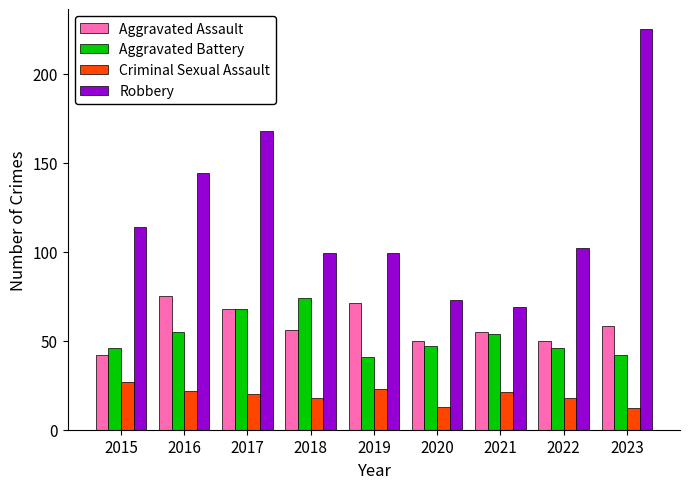

What is the sum of all Aggravated Battery values?

473